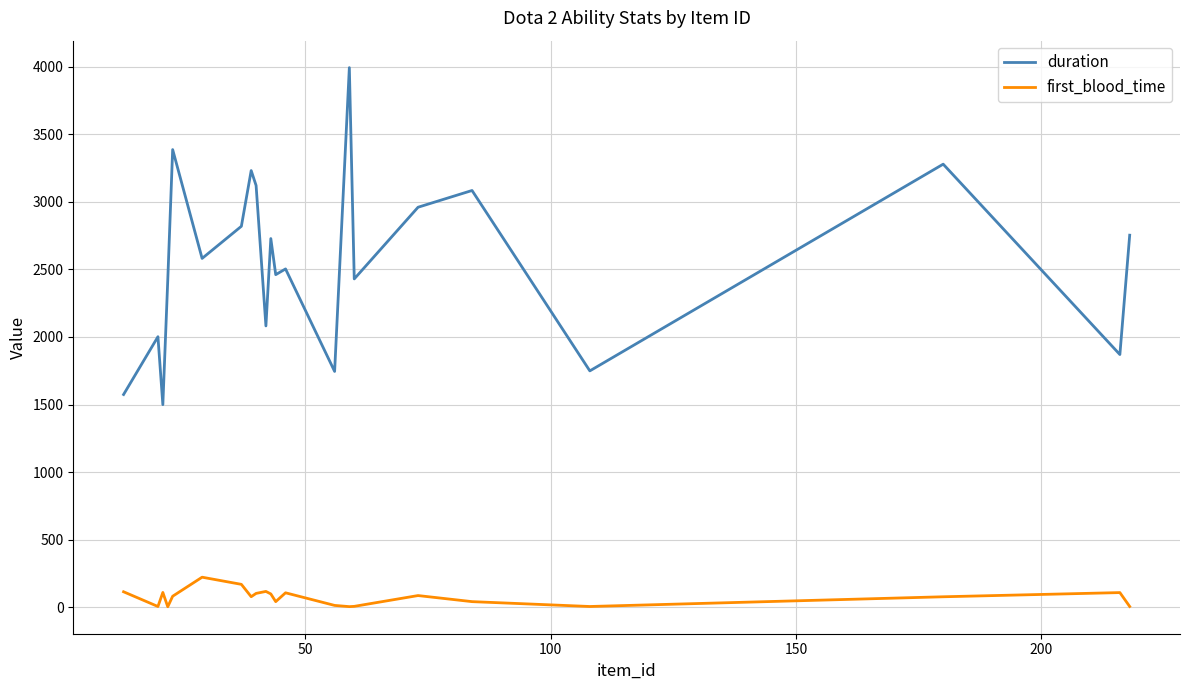

True or false: duration and first_blood_time cross at least once.

False